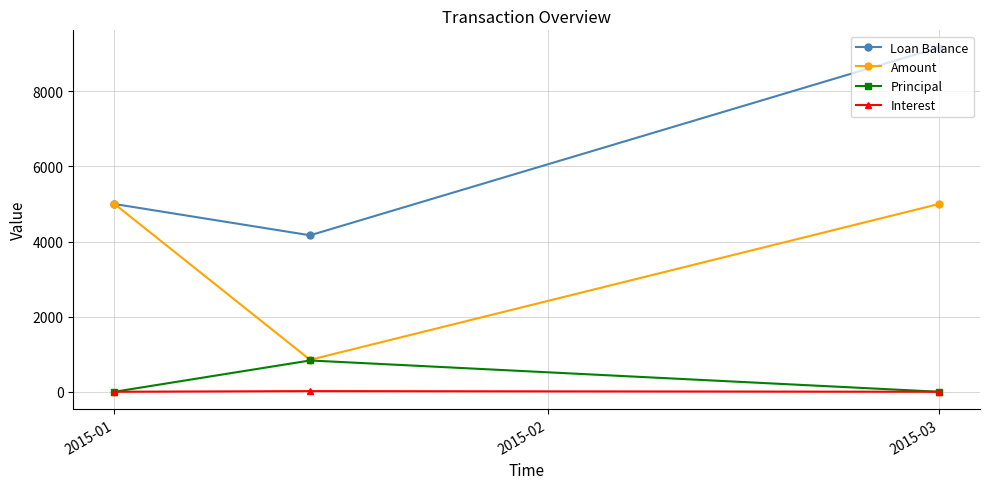

Which series has the widest spread of values?

Loan Balance